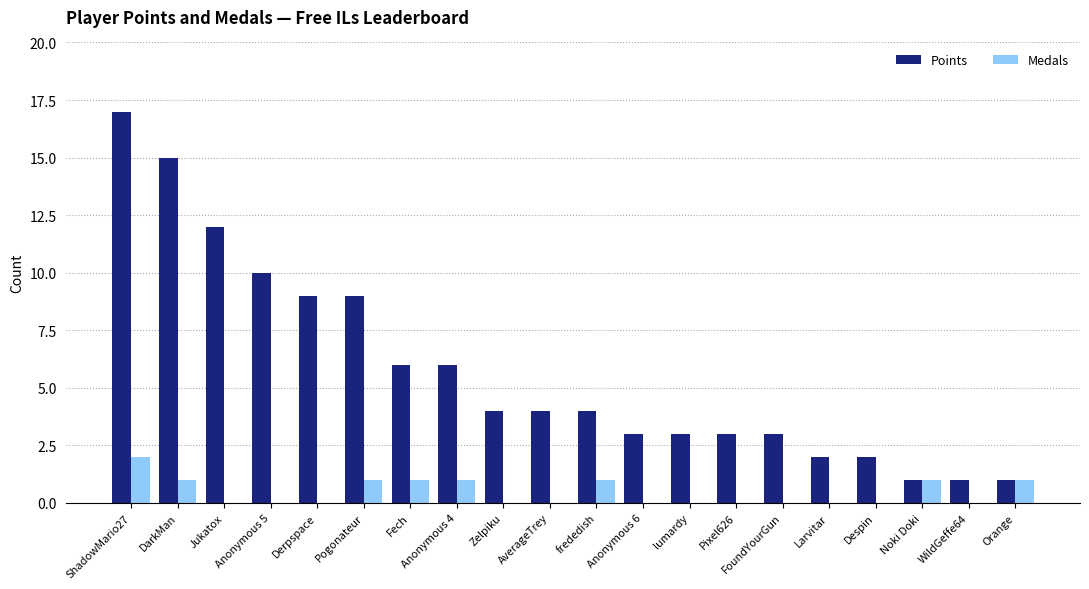

What are all the series names shown in the legend?

Points, Medals